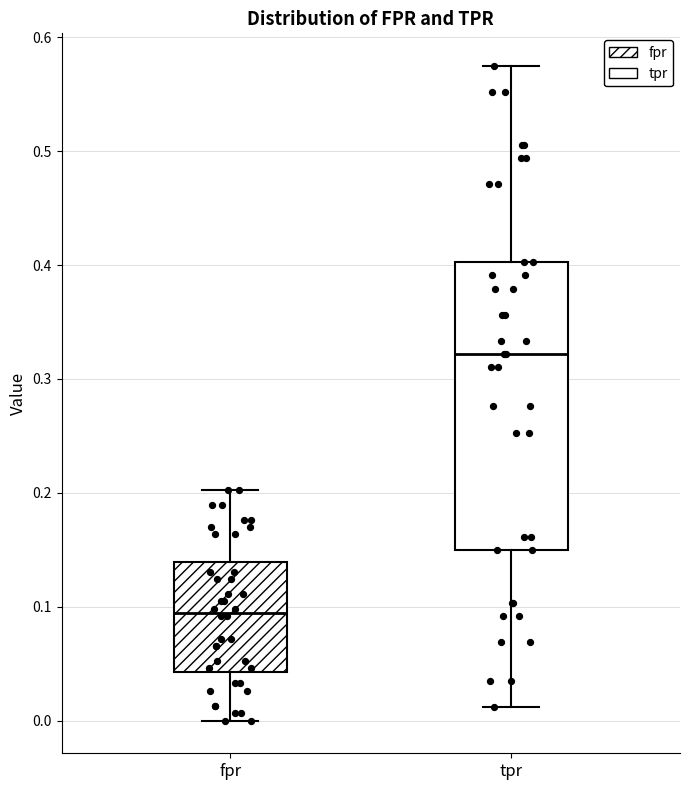

Reading left to right, transcribe this box plot: for each box, give where its median line is, the range the box spans, and where its two whiskers end, as read against the y-axis. The values are not printed on the chart, so give them approximately, as read against the axis.

fpr: median 0.09, box 0.04 to 0.14, whiskers 0.00 to 0.20
tpr: median 0.32, box 0.15 to 0.40, whiskers 0.01 to 0.57